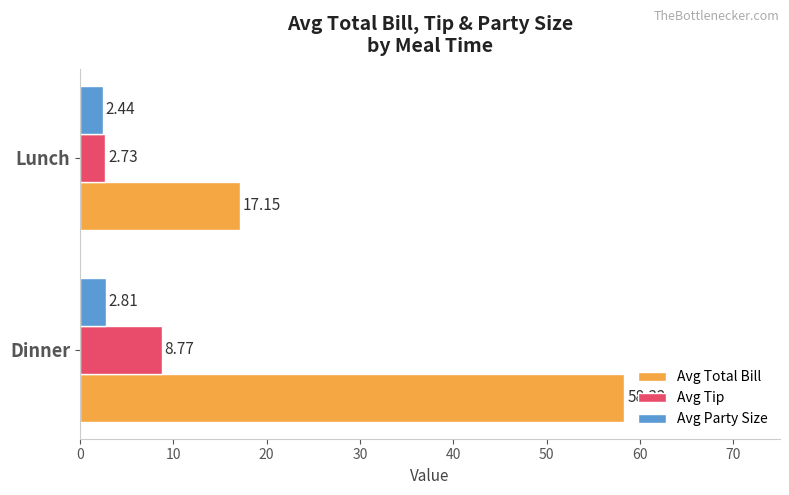

What are all the series names shown in the legend?

Avg Total Bill, Avg Tip, Avg Party Size